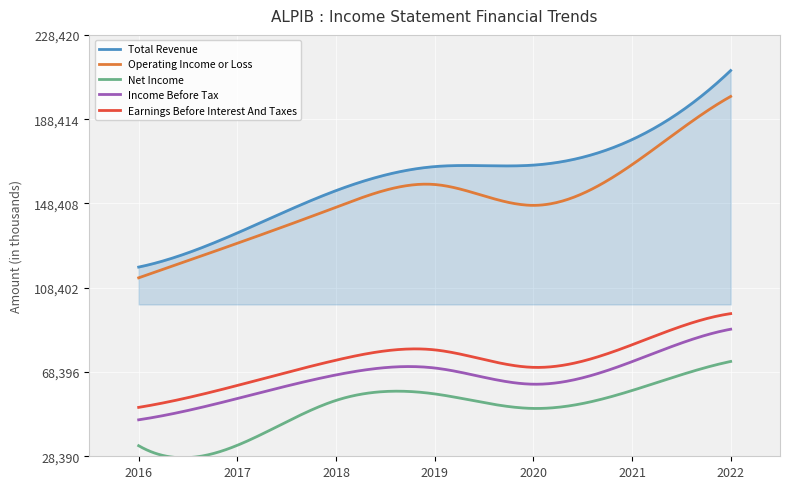

What is the smallest value displayed?

27674.0